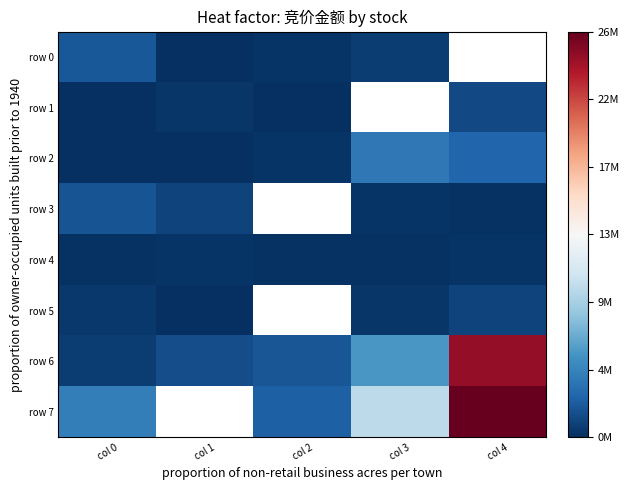

Is the value of row 4 at col 2 greater than the value of row 1 at col 0?

Yes